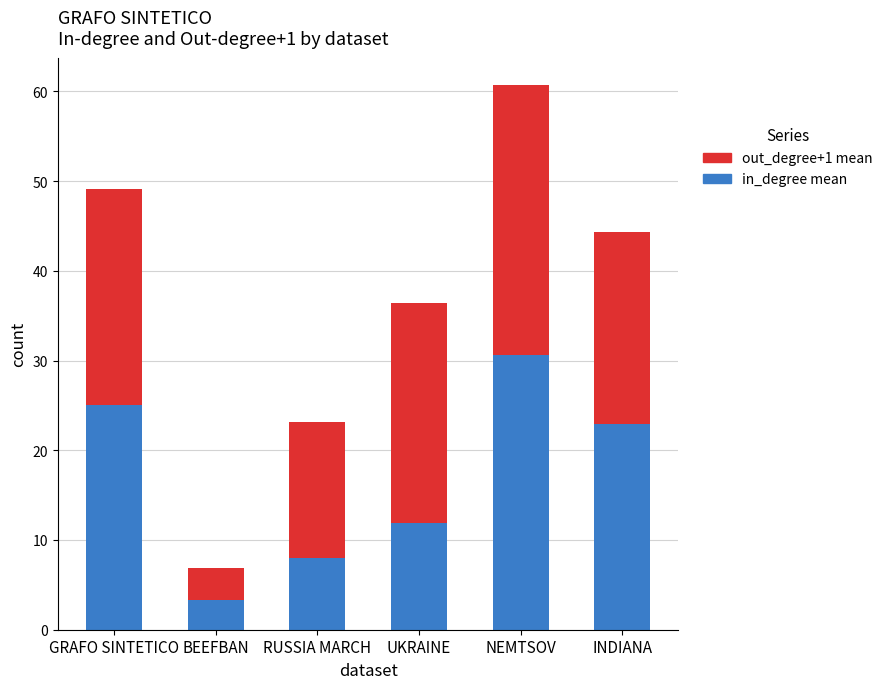

At which label is in_degree mean closest to 16?

UKRAINE